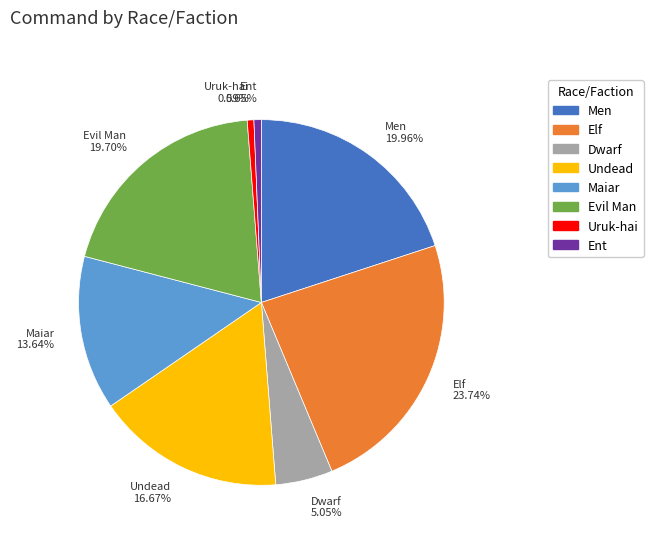

Is Maiar 13.64% the majority of the pie?

No